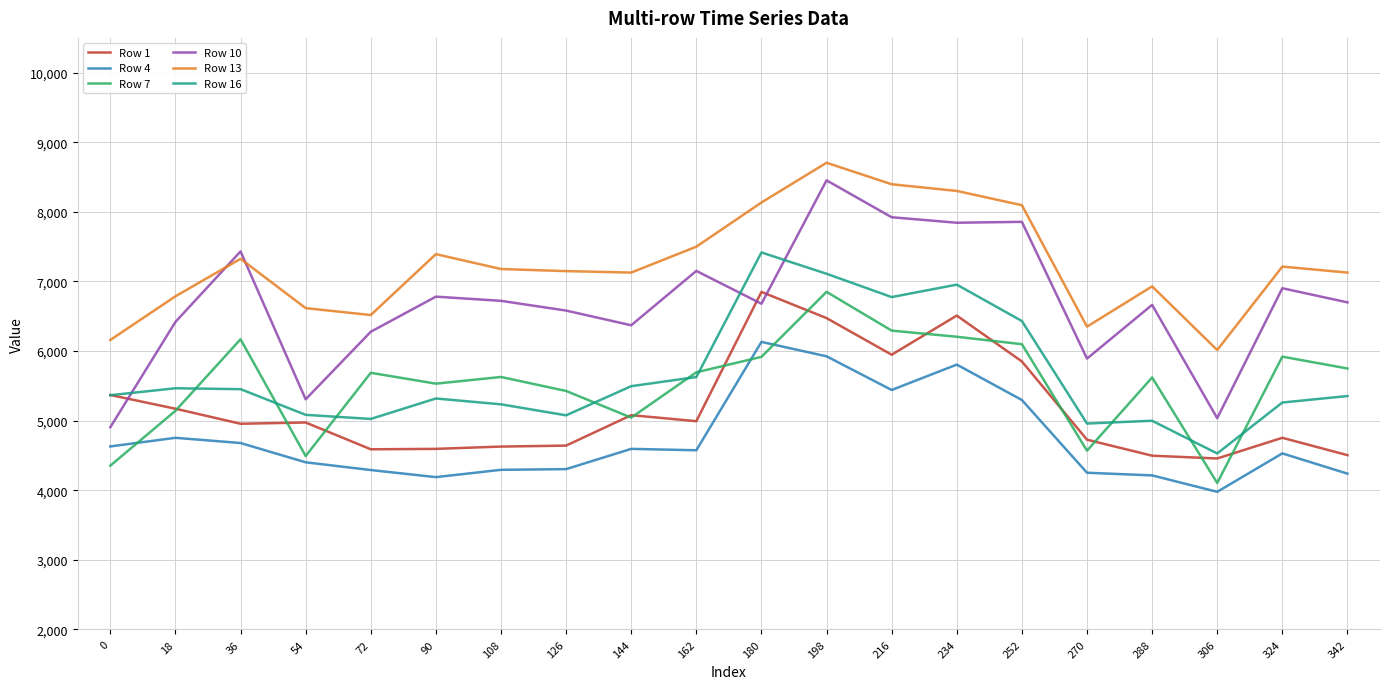

How many distinct data groups are displayed?

6